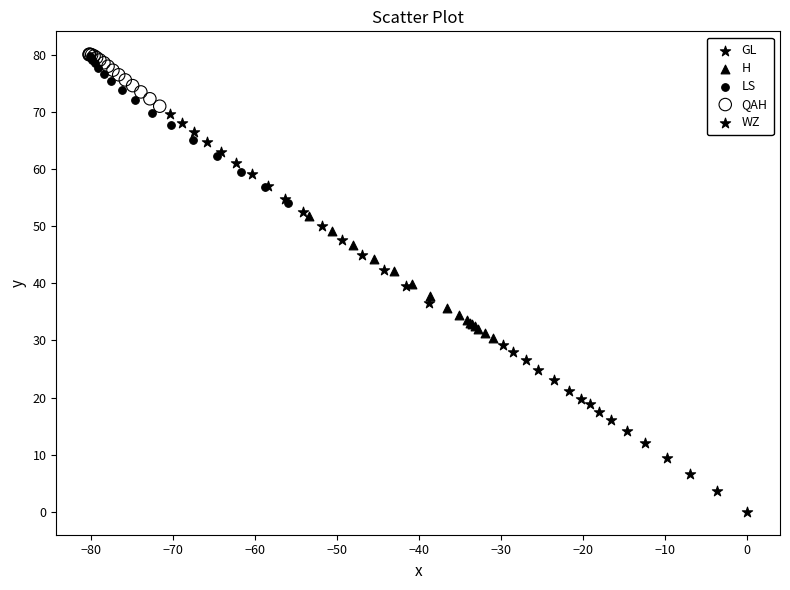

Which series reaches the minimum Y coordinate?

GL